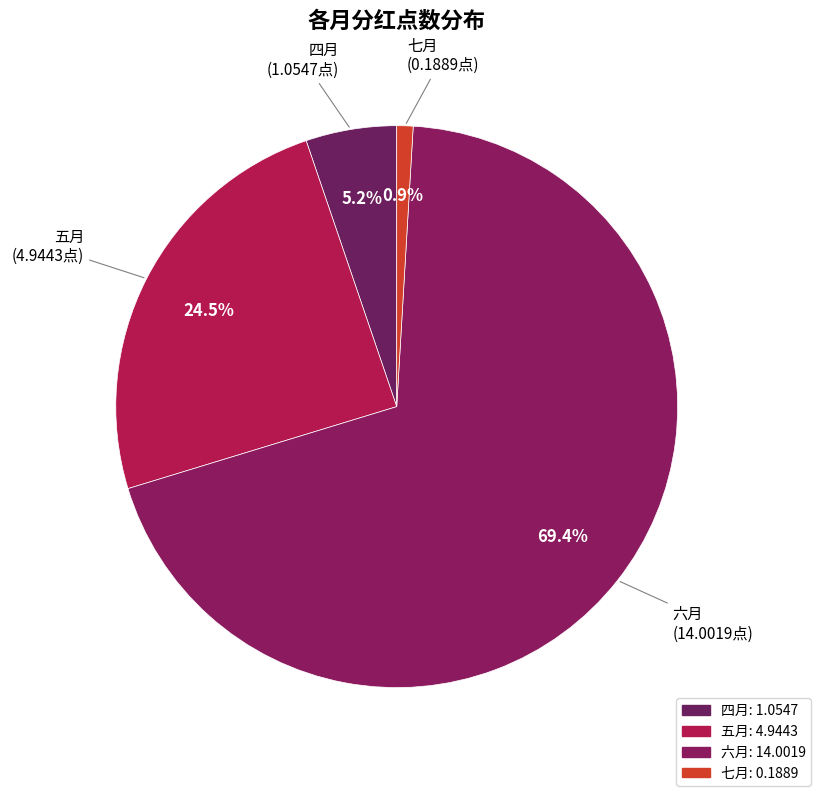

To the nearest percent, what portion does 五月 represent?

24%